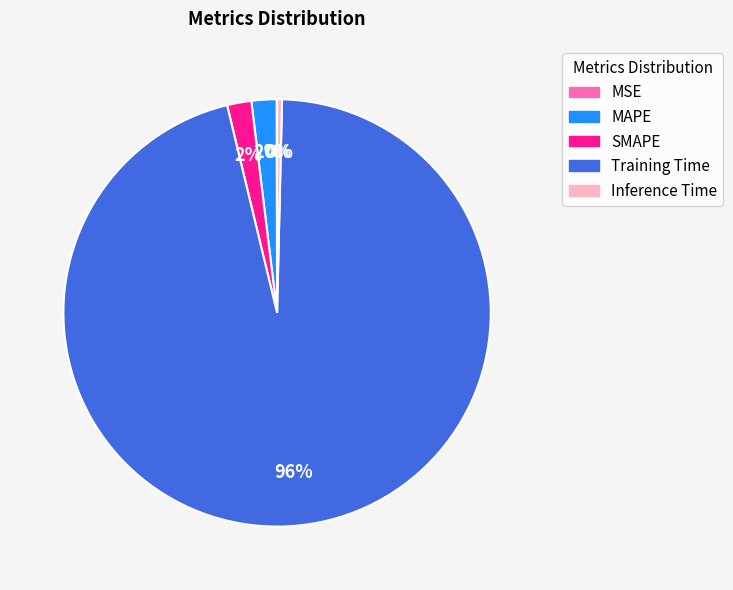

Combined, do SMAPE and Inference Time account for over 50%?

No